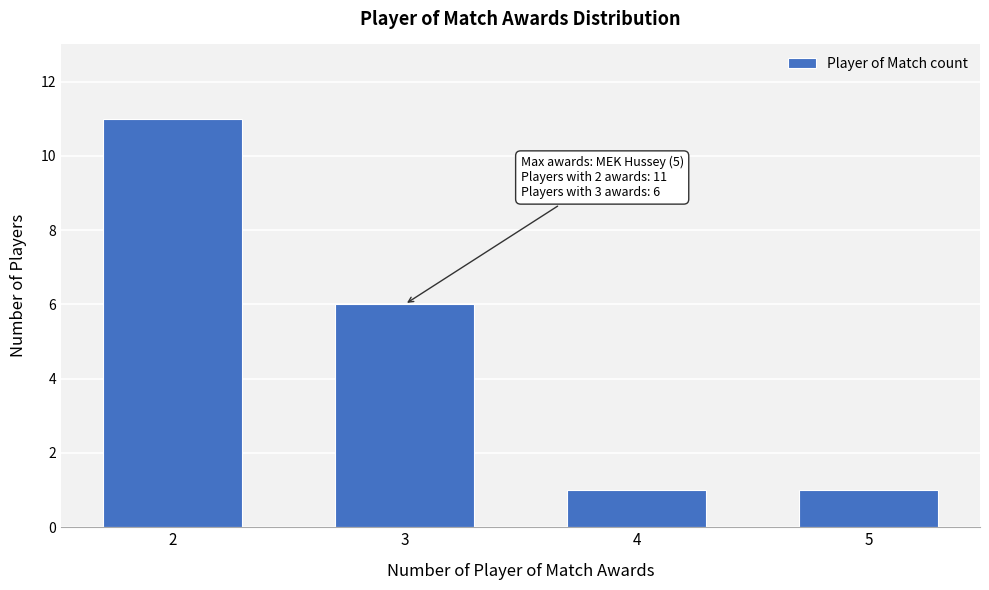

Reading left to right, transcribe all the data shown in this chart.

11	6	1	1